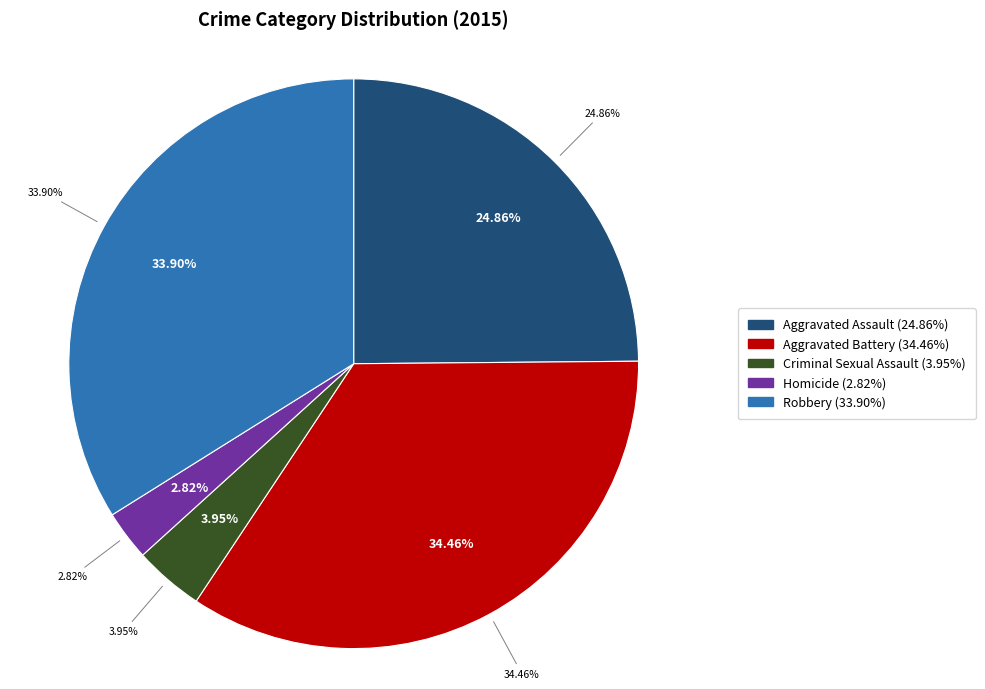

Is it true that Aggravated Assault is 25% of the pie?

True